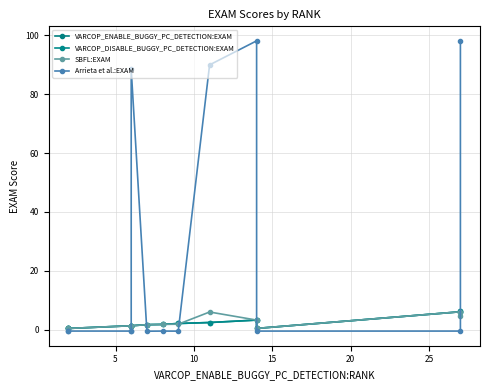

After their last crossing, which series has the higher values: VARCOP_DISABLE_BUGGY_PC_DETECTION:EXAM or SBFL:EXAM?

SBFL:EXAM